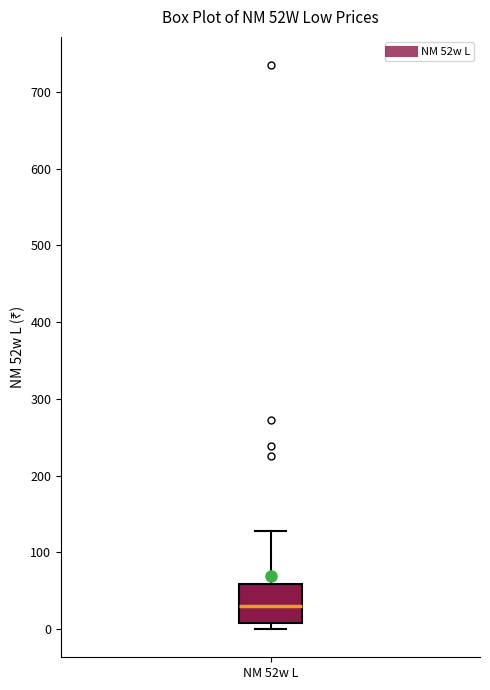

Where is the lower edge of the box for NM 52w L on the y-axis? The values are not printed on the chart, so give them approximately, as read against the axis.

10